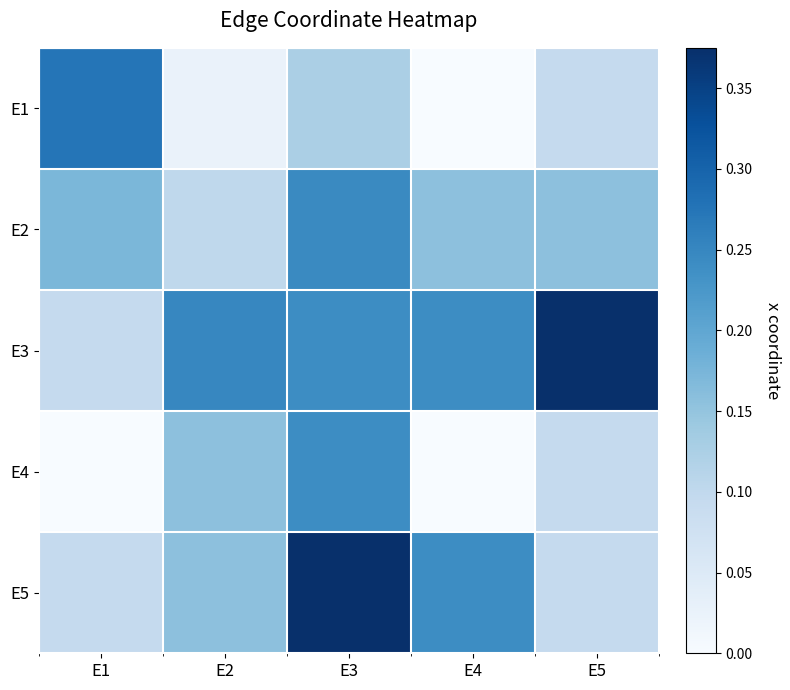

What is the average value of the E3 series?

0.2